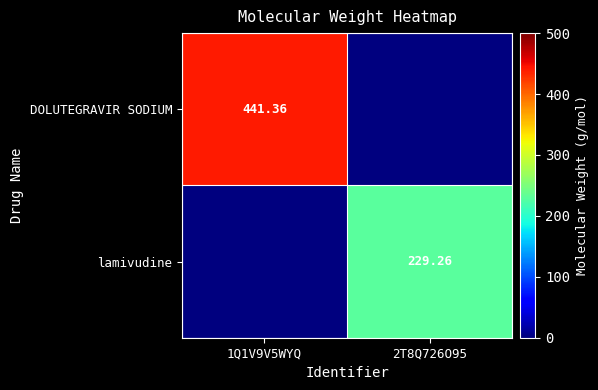

How many positive values does the lamivudine series have?

1